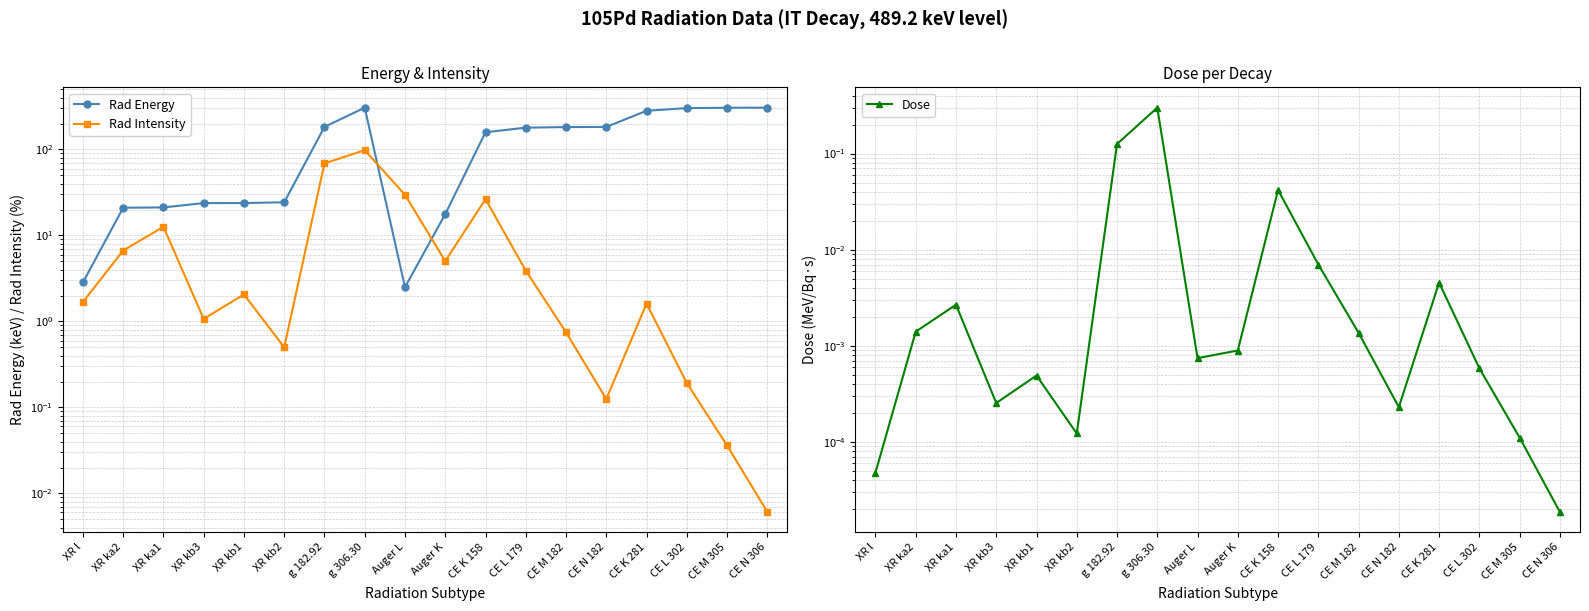

What is the difference between the maximum and minimum values in the Rad Intensity series?

98.1